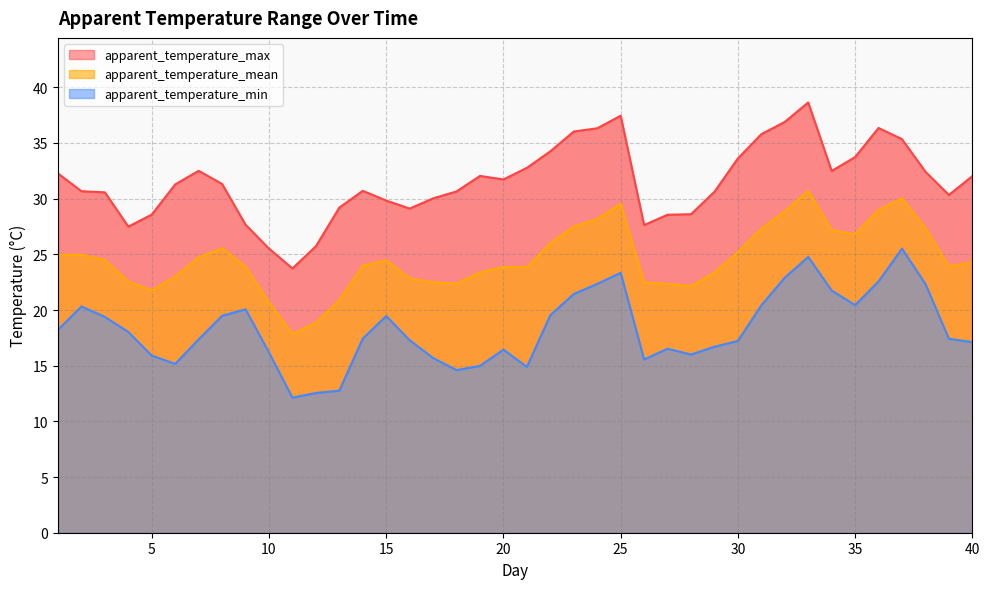

What are all the series names shown in the legend?

apparent_temperature_max, apparent_temperature_min, apparent_temperature_mean